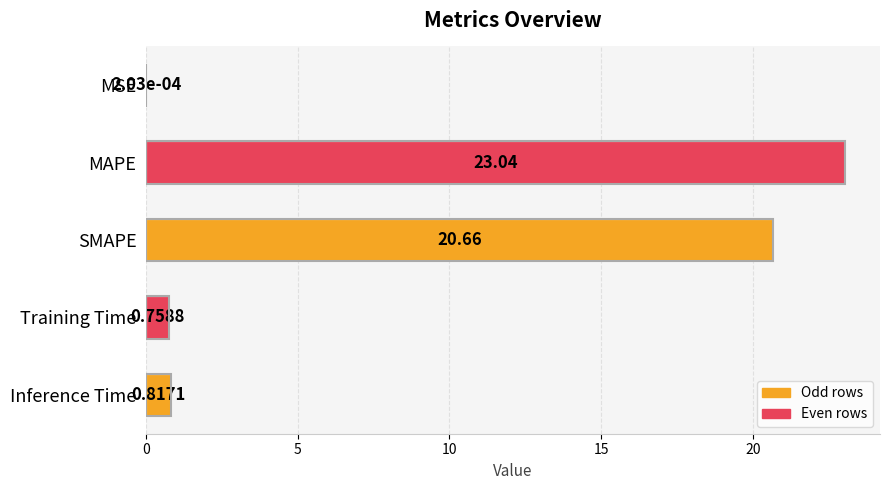

Which category has the highest value across all series?

MAPE